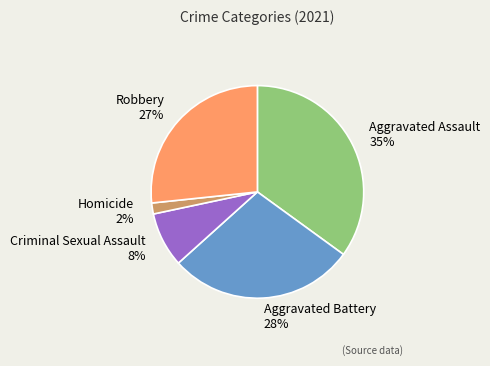

What is the ratio of the value at Criminal Sexual Assault to the value at Aggravated Battery?

0.3